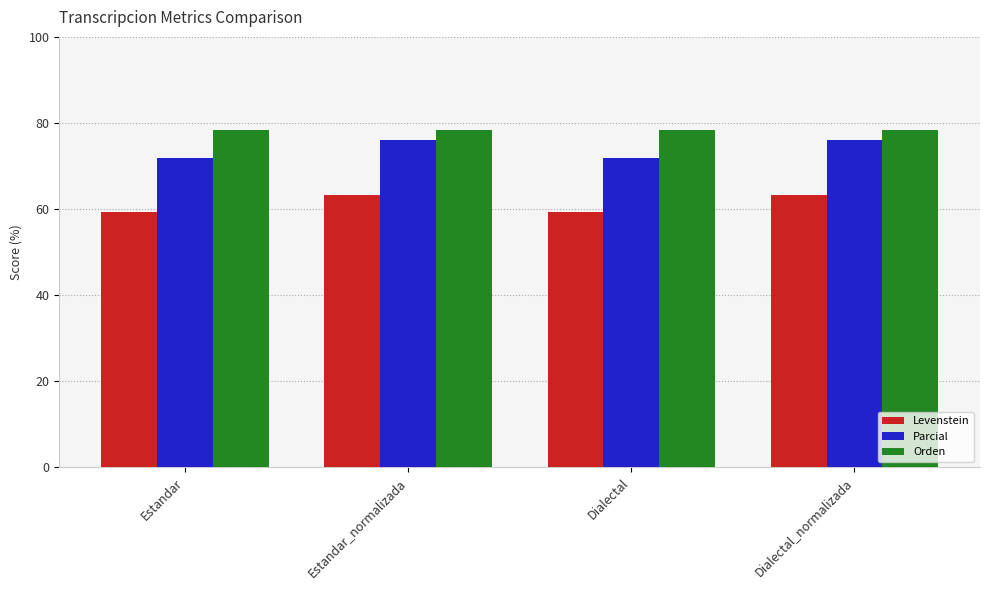

Which series has the largest range (max minus min)?

Parcial